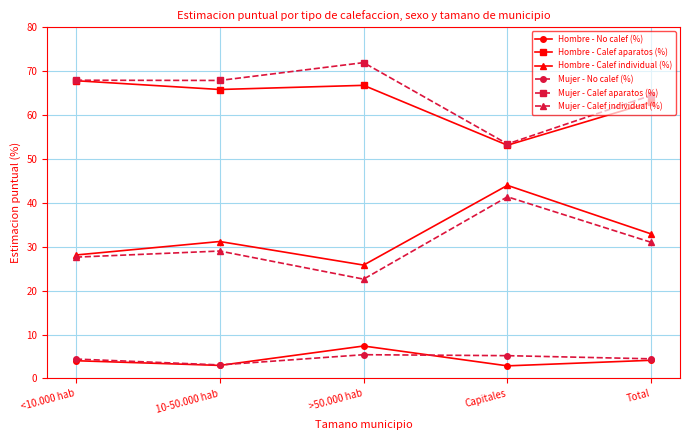

True or false: Hombre - Calef individual (%) has a value of 28.1 at <10.000 hab.

True